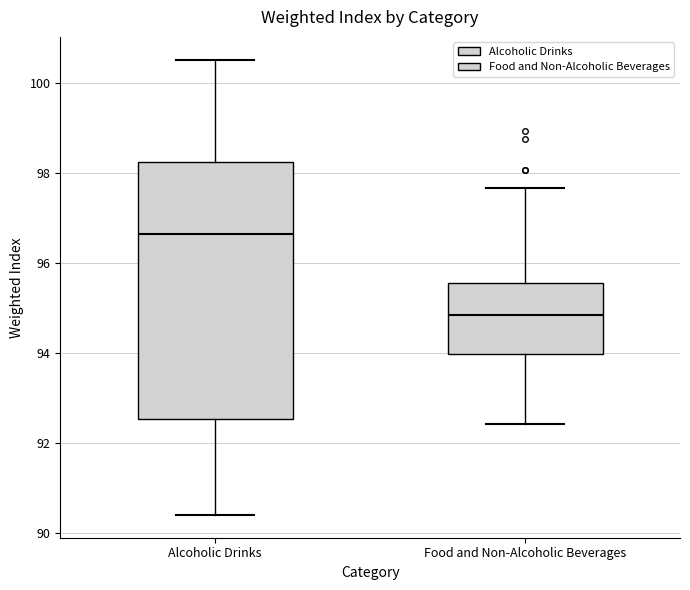

Reading left to right, transcribe this box plot: for each box, give where its median line is, the range the box spans, and where its two whiskers end, as read against the y-axis. The values are not printed on the chart, so give them approximately, as read against the axis.

Alcoholic Drinks: median 96.6, box 92.6 to 98.2, whiskers 90.4 to 100.6
Food and Non-Alcoholic Beverages: median 94.8, box 94.0 to 95.6, whiskers 92.4 to 97.6